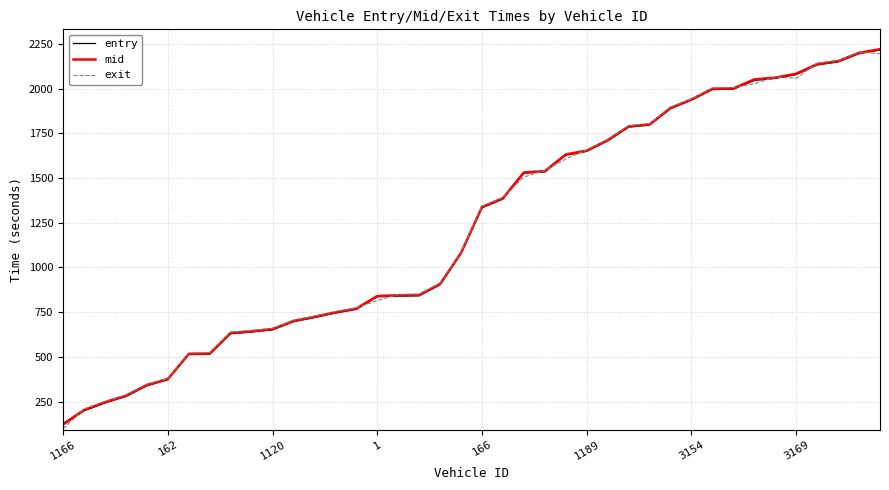

In exit, how many points are lower than both neighbors (excluding endpoints)?

1